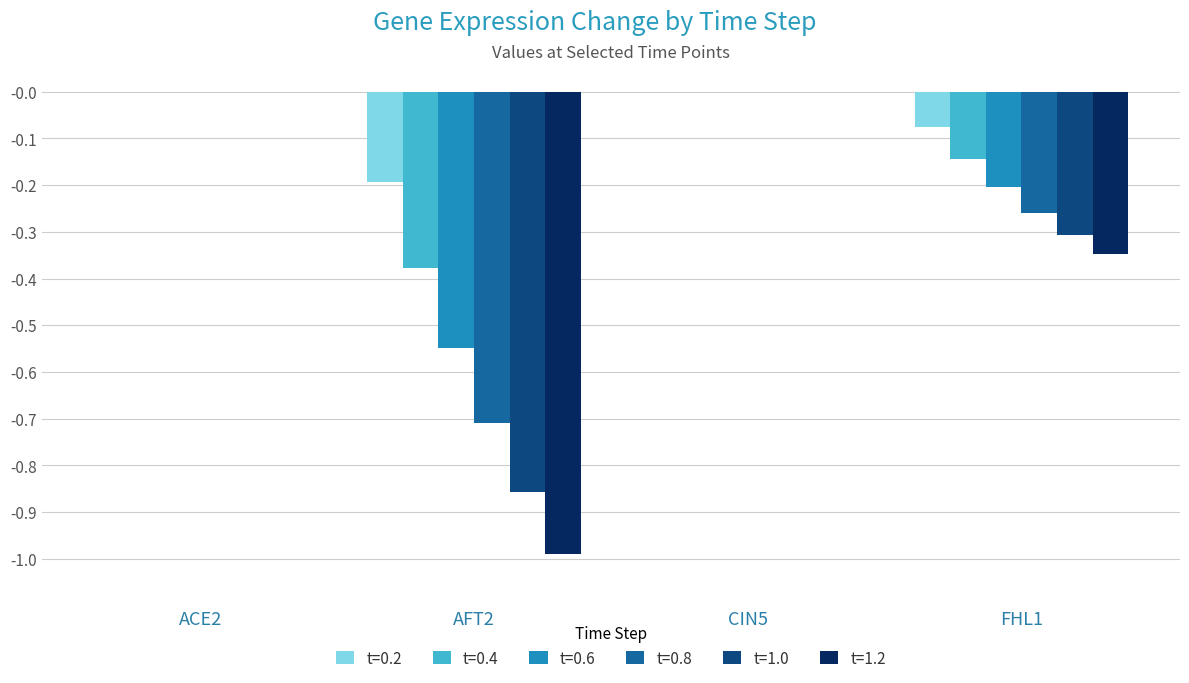

What is the sum of all t=1.2 values?

-1.3